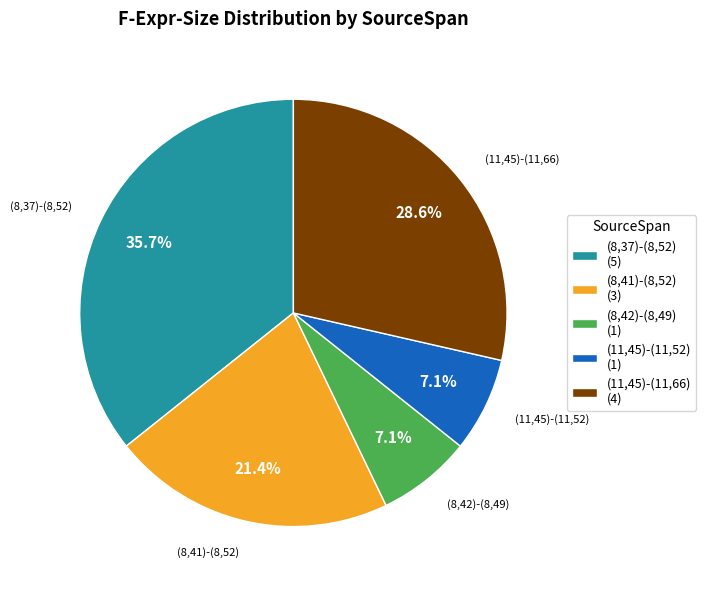

Is (8,41)-(8,52) the majority of the pie?

No